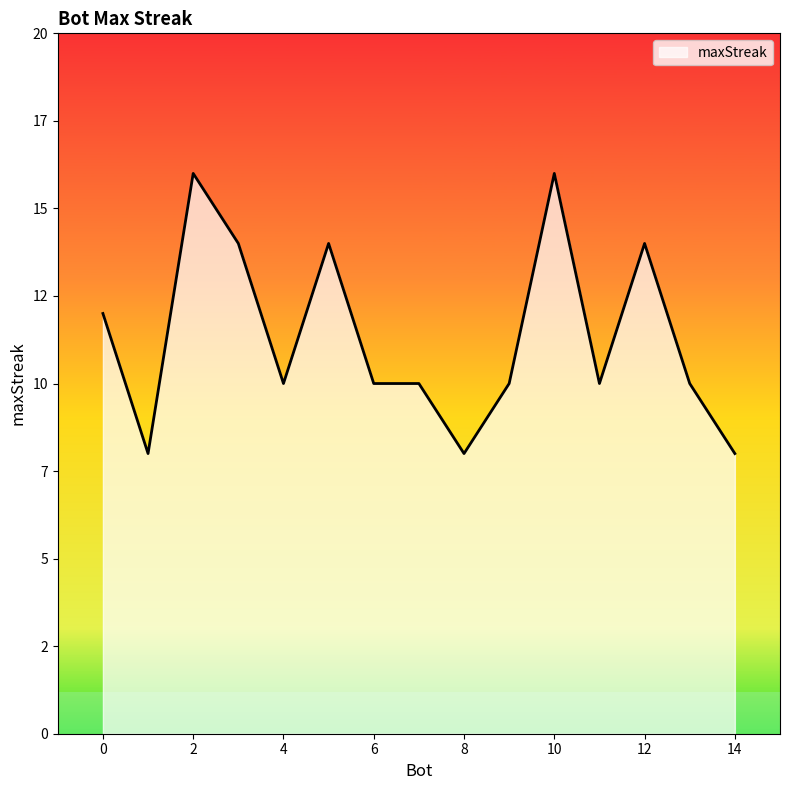

At which category does the chart reach its minimum across all series?

14